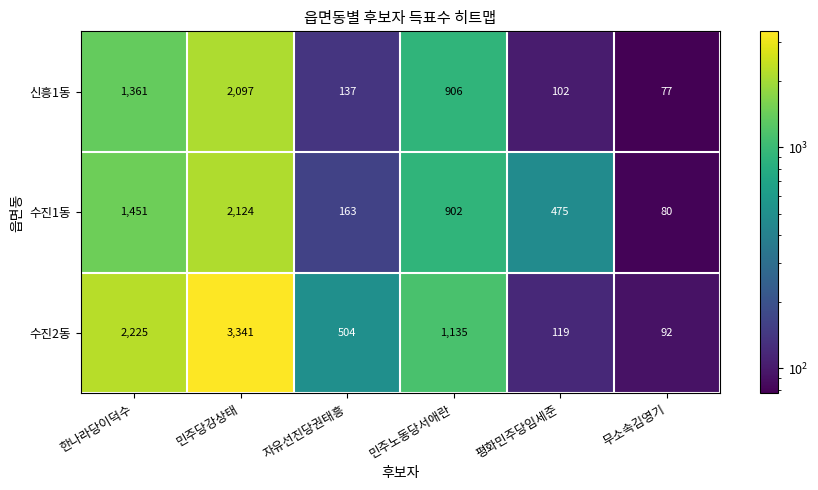

What is the total value across all series at 민주노동당서애란?

2943